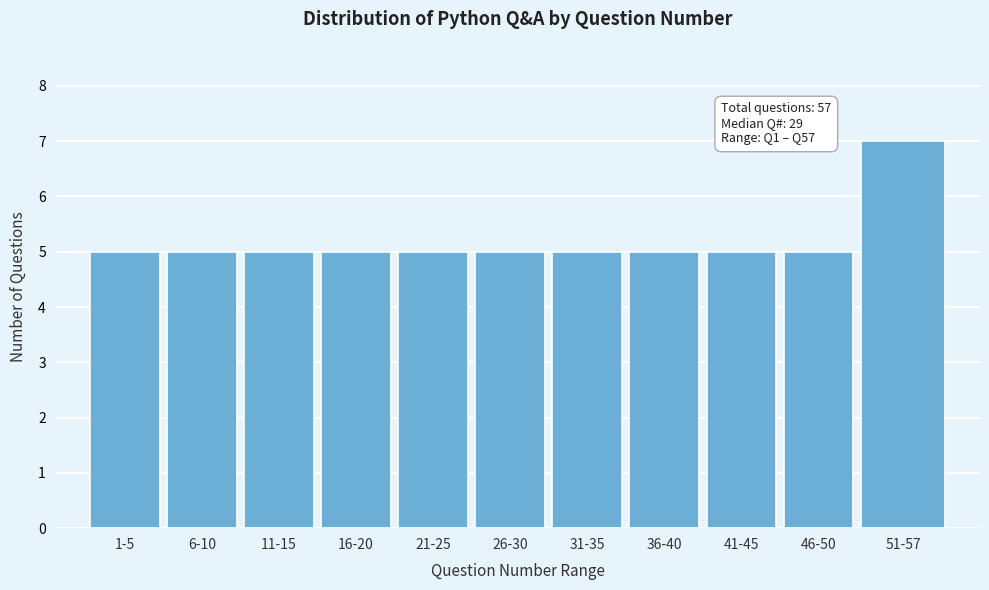

Reading left to right, transcribe all the data shown in this chart.

5	5	5	5	5	5	5	5	5	5	7